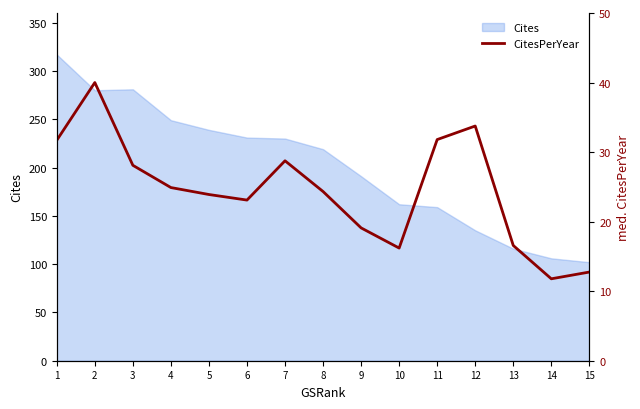

What is the change in value from 3 to 4?

-3.2